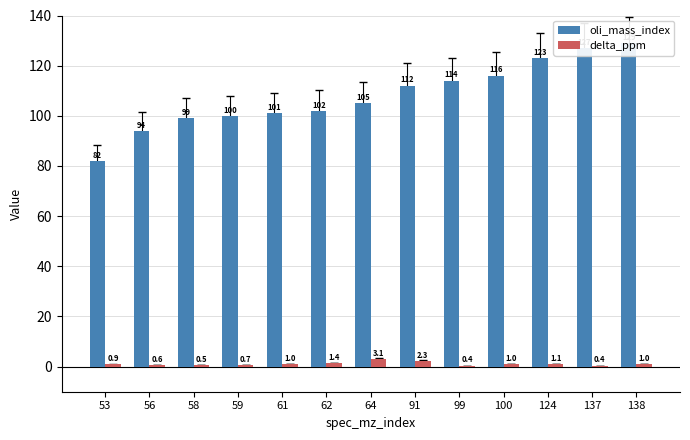

What is the approximate value of oli_mass_index at 64?

105.0